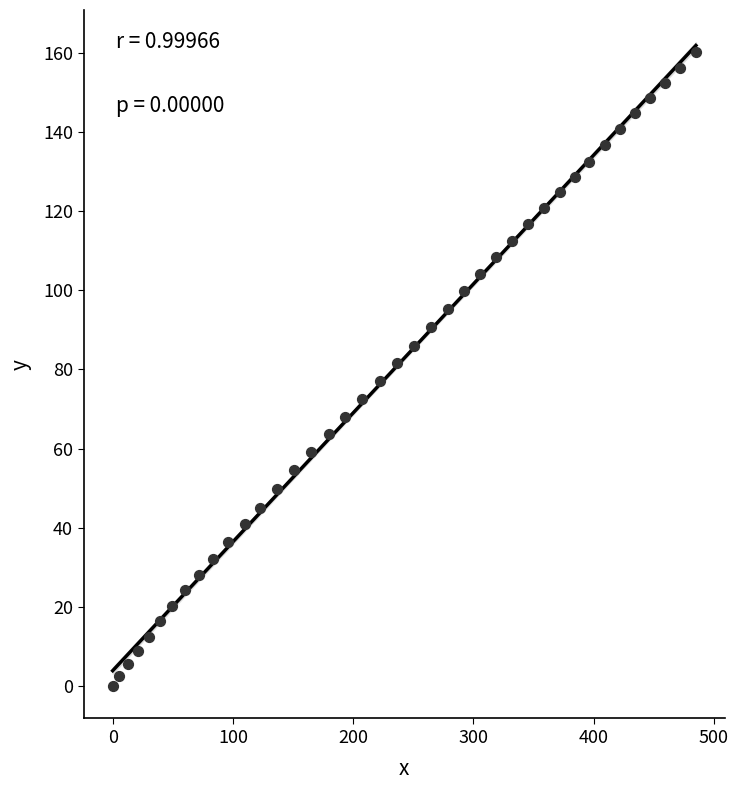

What is the range of Y values (max minus min)?

160.2